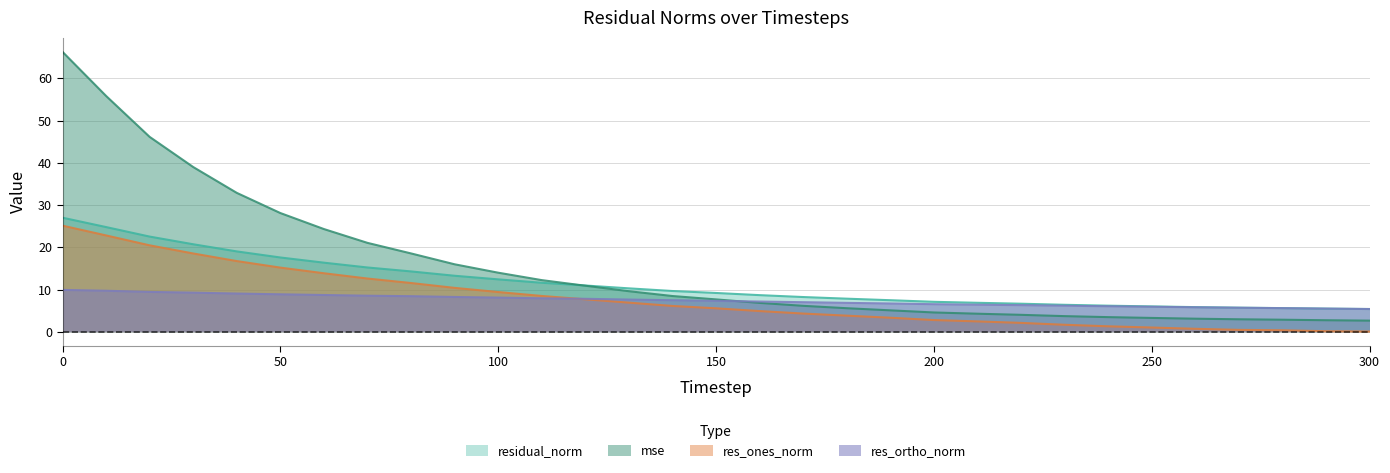

True or false: res_ones_norm has a value of 5.3 at 180.

False